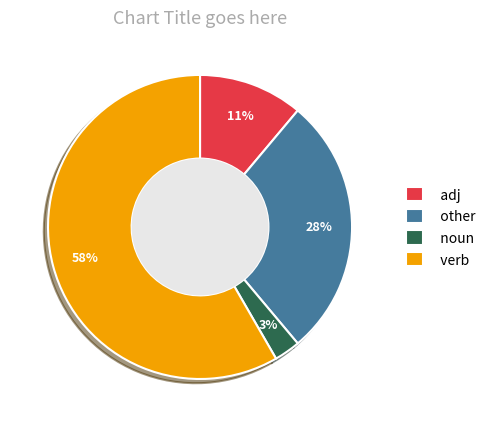

To the nearest percent, what is the combined percentage of noun and other?

31%